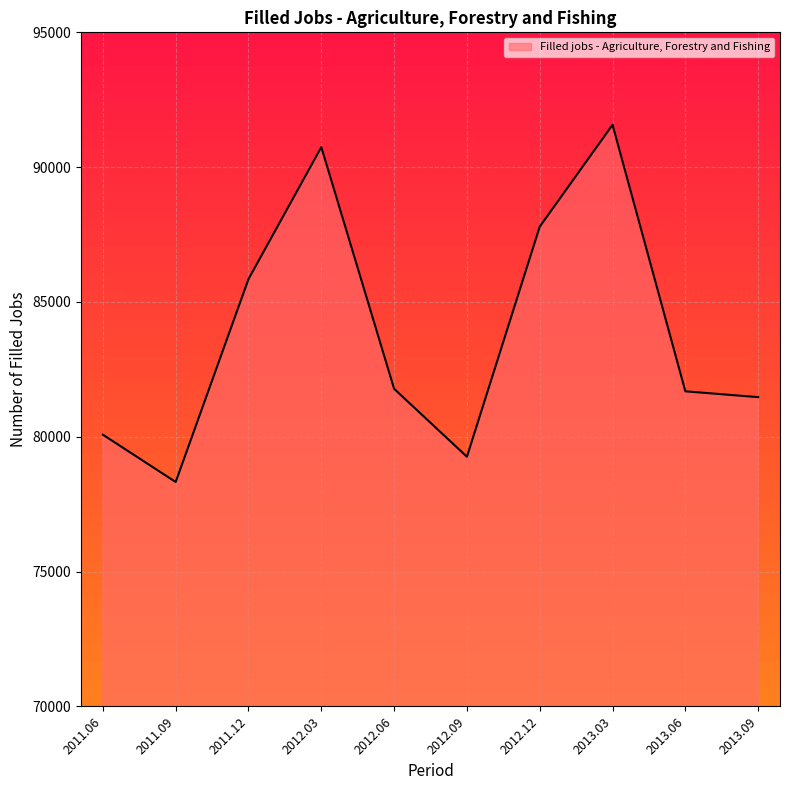

Between 2012.03 and 2012.12, which is larger?

2012.03